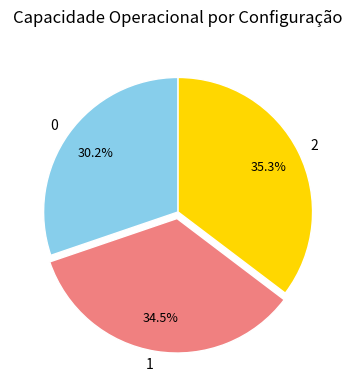

What percentage is the 2 slice, to the nearest percent?

35%